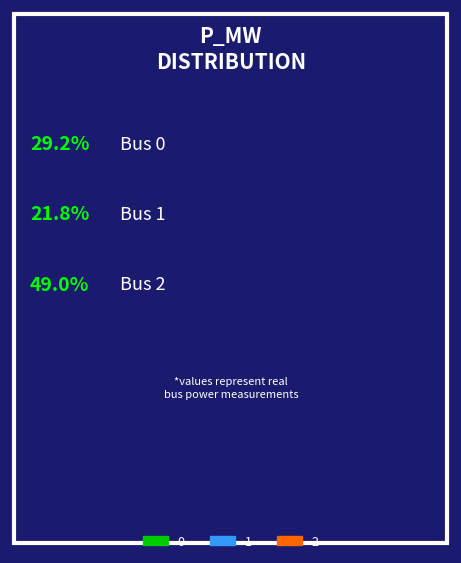

What portion of the pie excludes 1?

78.2%